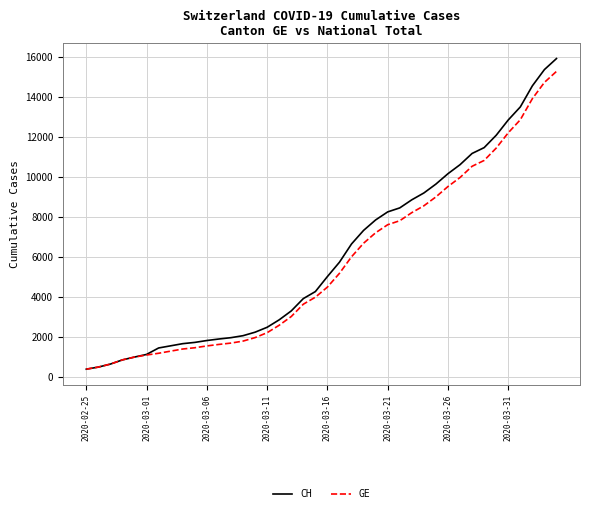

What is the average value of the GE series?

5641